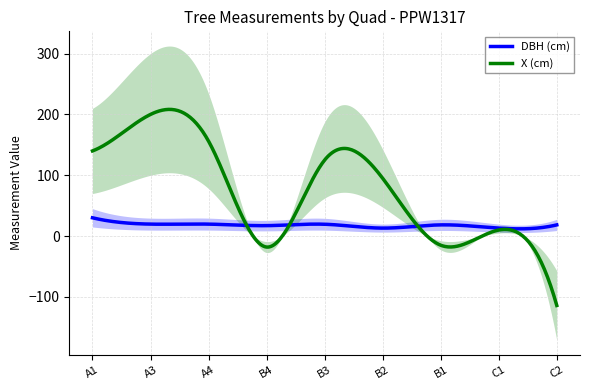

Reading right to left, what are all the values shown in this chart?

DBH (cm): C2=18.4	C1=13.2	B1=18.4	B2=13.2	B3=19.5	B4=17.2	A4=19.7	A3=19.7	A1=30.1
X (cm): C2=-114.0	C1=10.0	B1=-15.0	B2=95.0	B3=125.0	B4=-18.0	A4=156.0	A3=200.0	A1=140.0